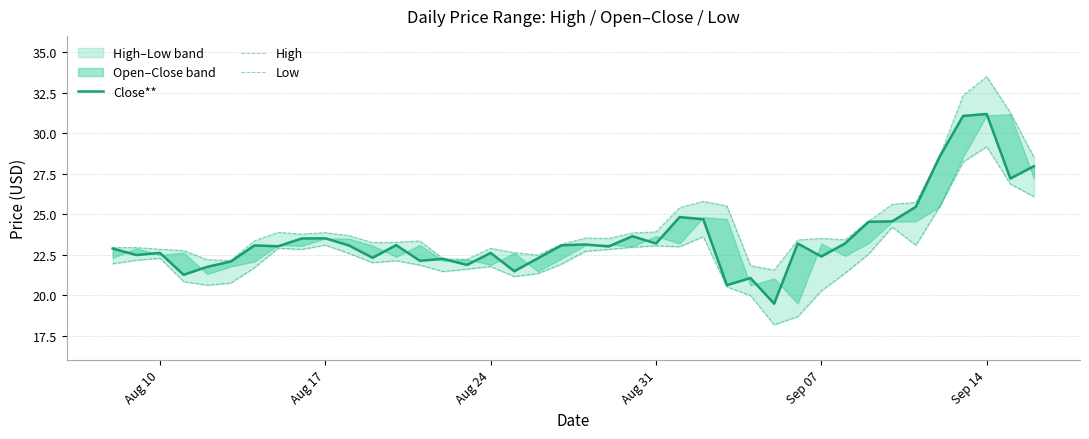

How many data points in High are less than 23?

13